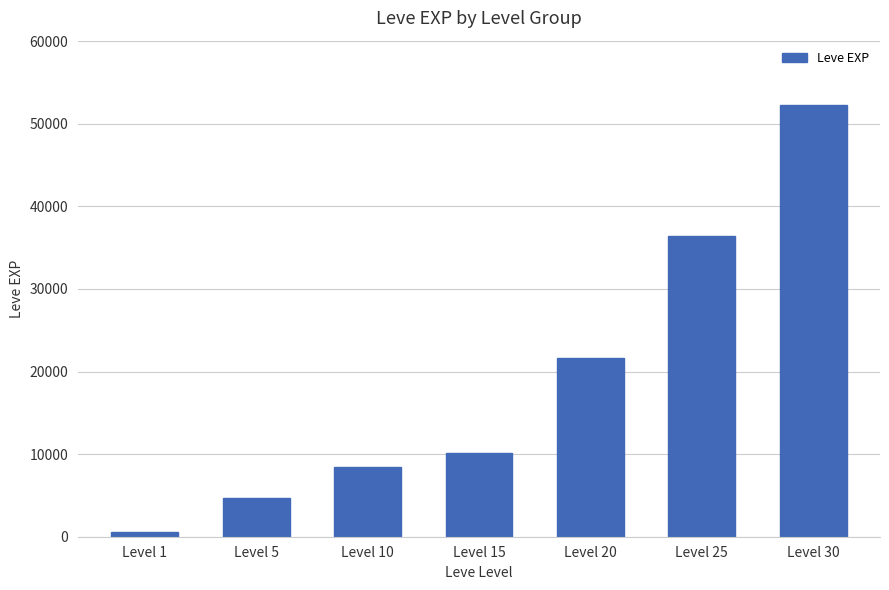

What is the difference between the values at Level 25 and Level 5?

31730